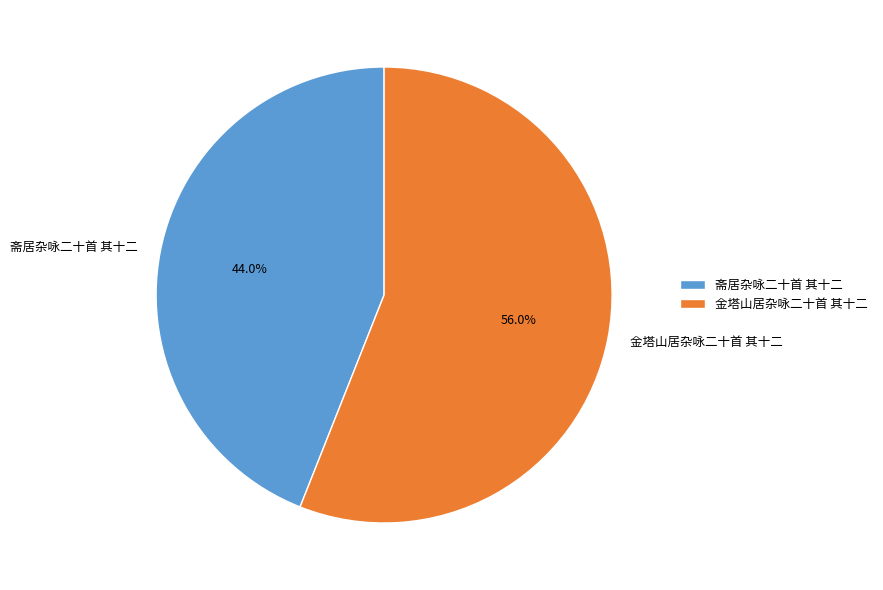

What is the ratio of the value at 金塔山居杂咏二十首 其十二 to the value at 斋居杂咏二十首 其十二?

1.3